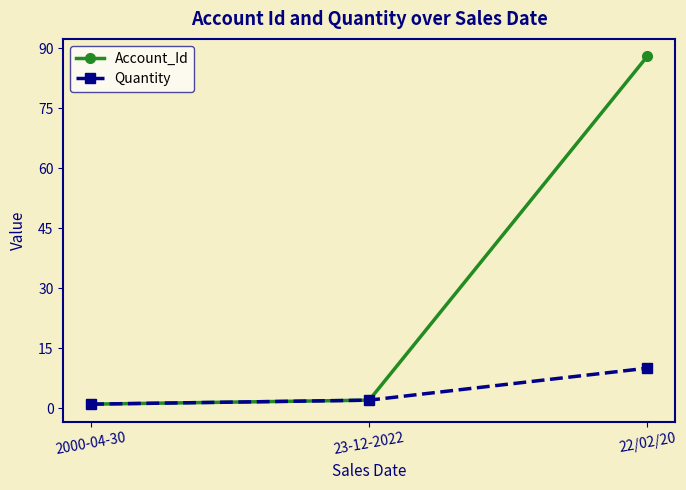

Which category has the highest value across all series?

22/02/20